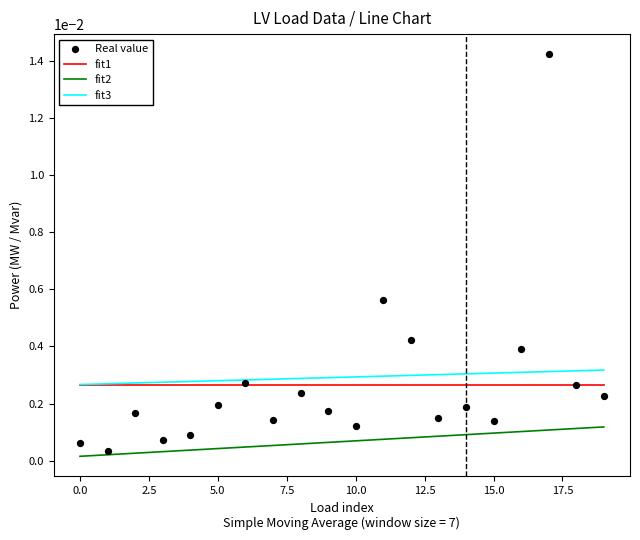

At which category is the sum across all series the highest?

17